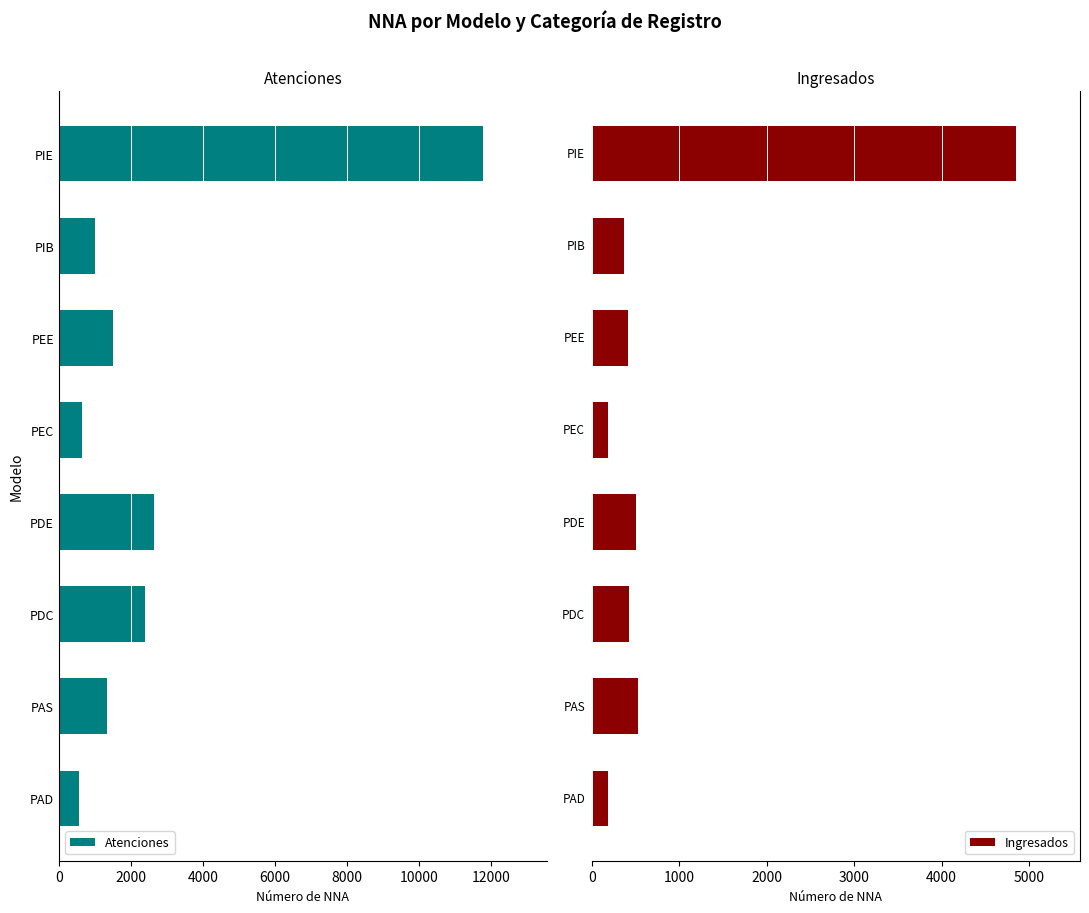

What is the difference between the maximum and minimum values in the Atenciones series?

11216